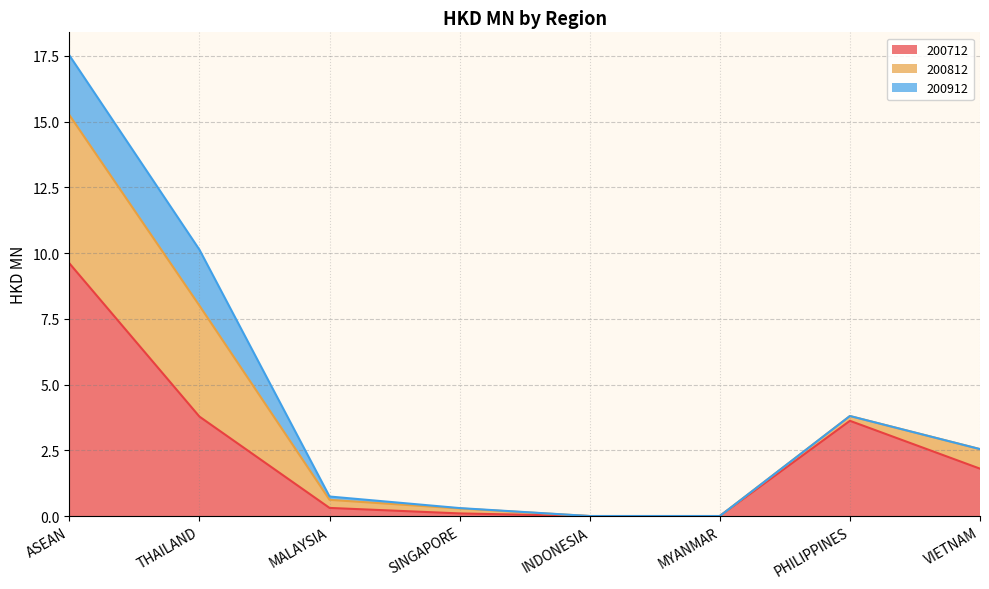

What is the sum of all 200712 values?

19.2